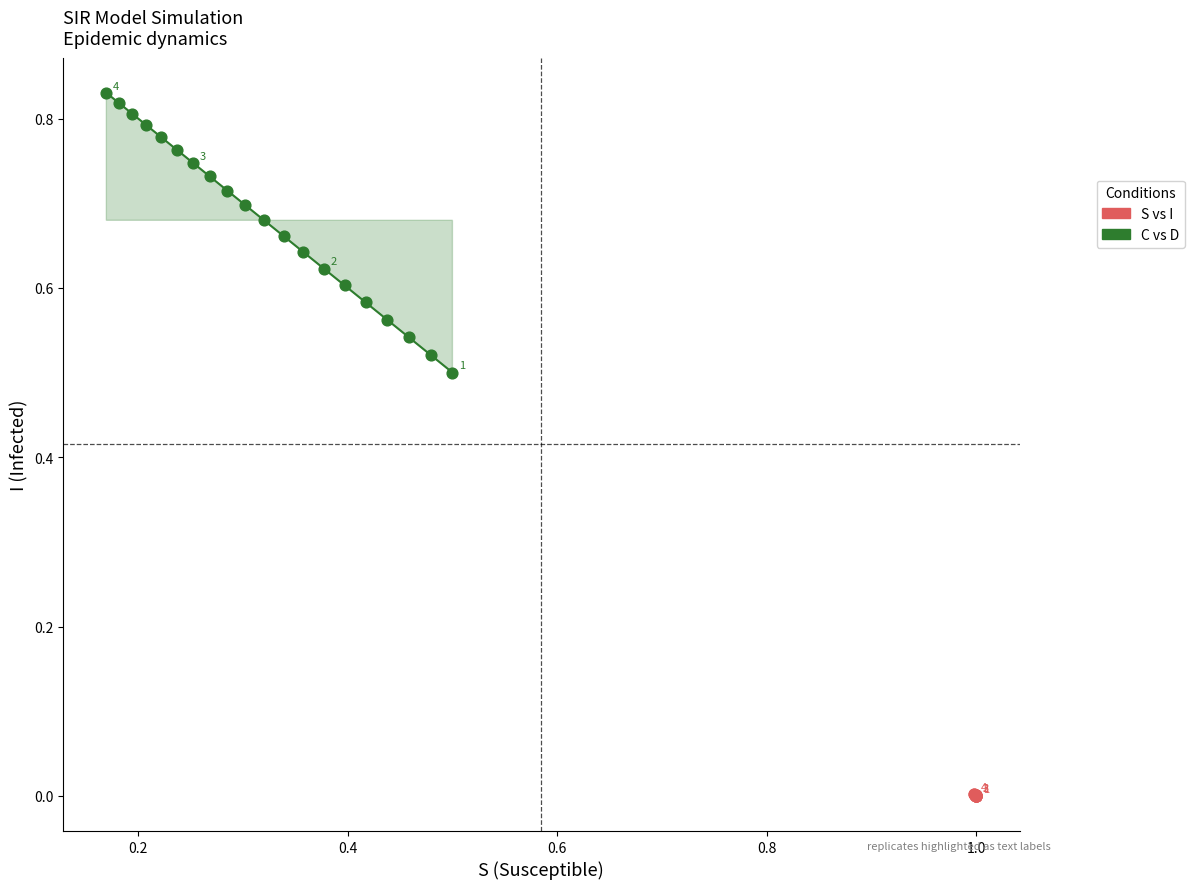

Which series has the largest Y range (max minus min)?

C vs D